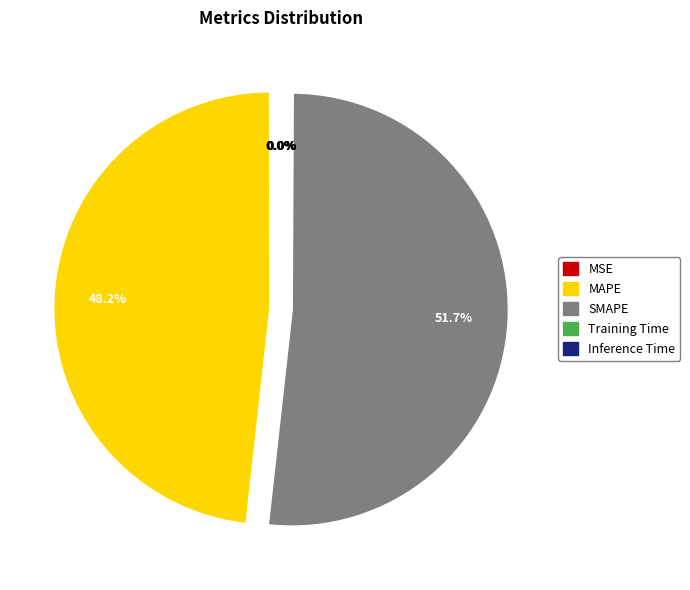

What is the largest slice in the pie chart?

SMAPE